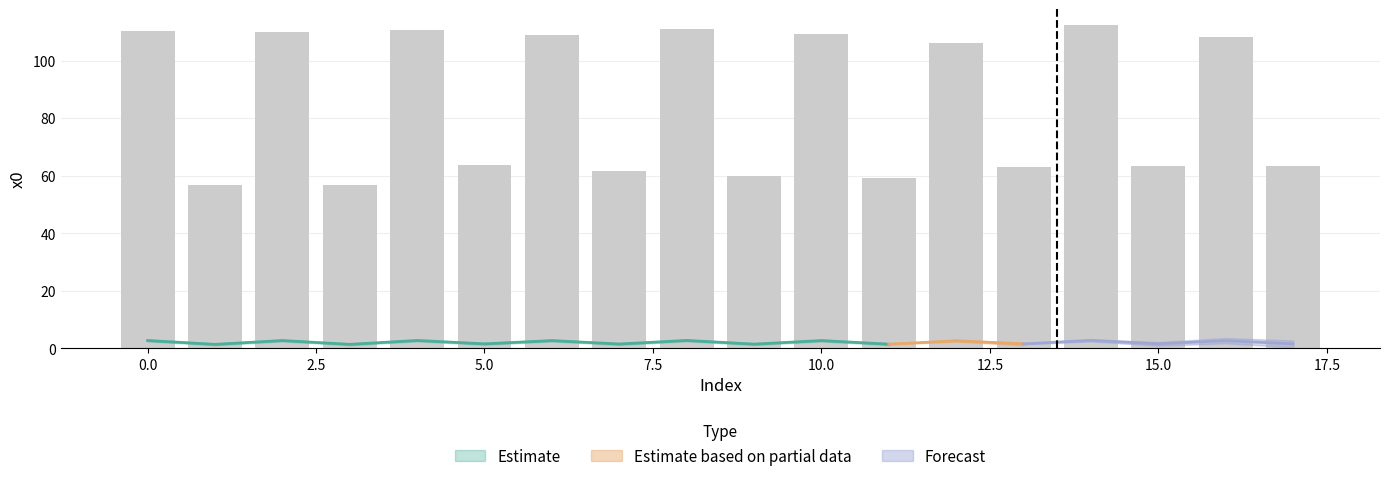

List the labels in order of value, smallest first.

1, 3, 11, 9, 7, 13, 17, 15, 5, 12, 16, 6, 10, 2, 0, 4, 8, 14